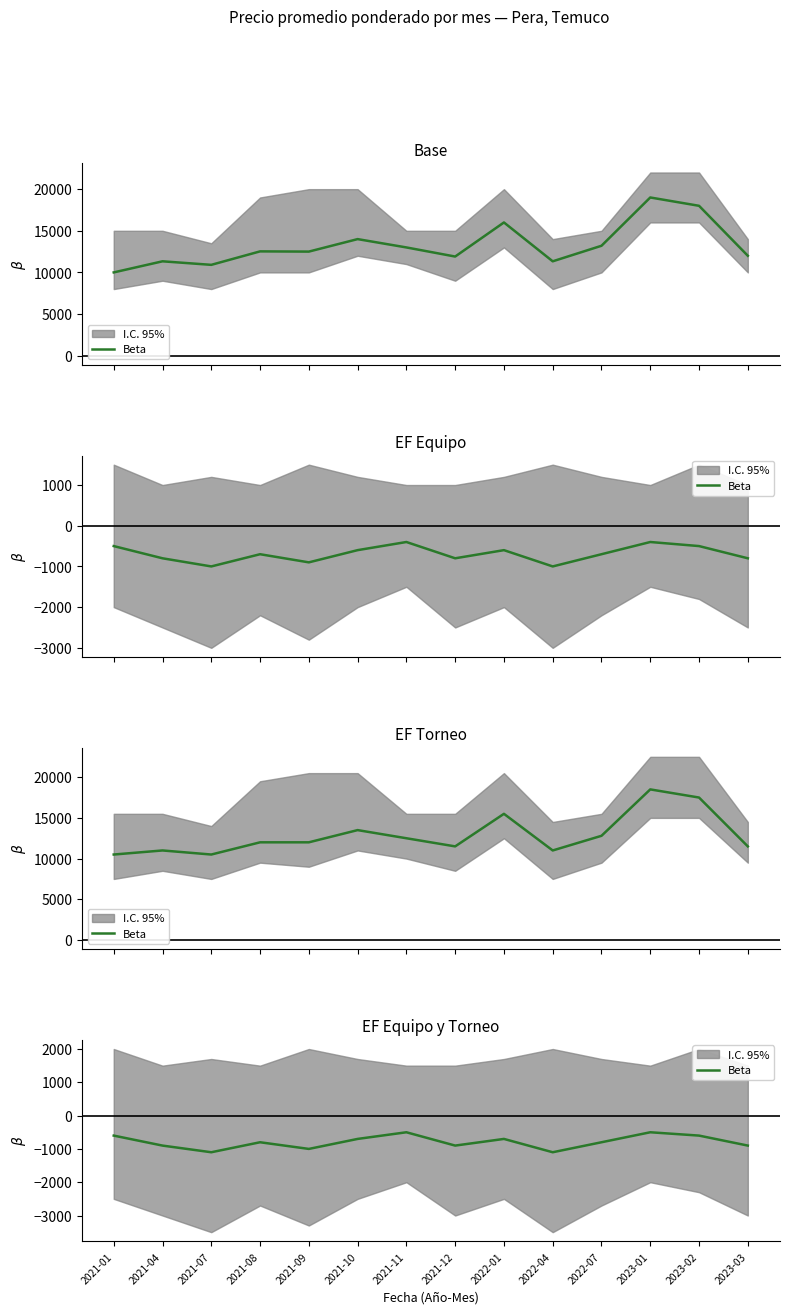

Which category has the lowest value across all series?

2021-07